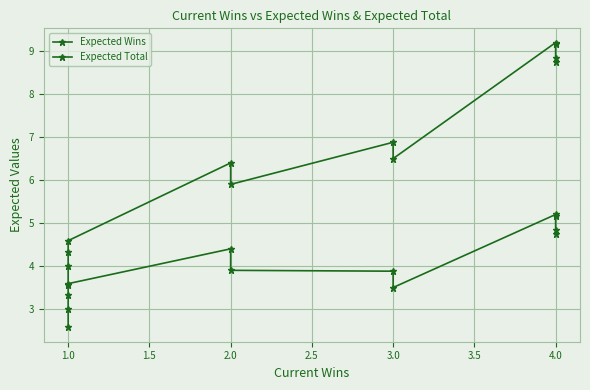

True or false: Expected Total and Expected Wins intersect in this chart.

False